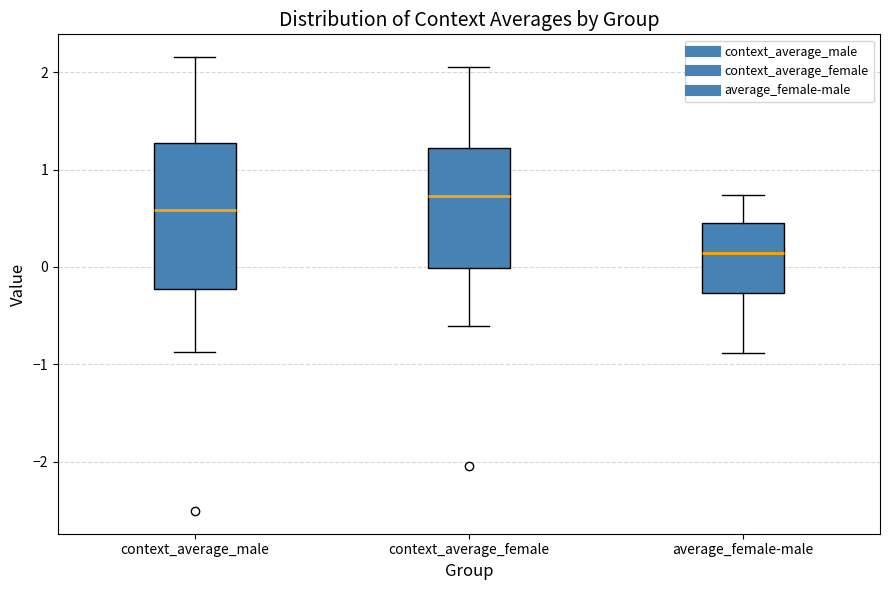

Reading left to right, read every box against the y-axis: the position of its median line, the range the box covers, and the ends of its whiskers. The values are not printed on the chart, so give them approximately, as read against the axis.

context_average_male: median 0.6, box -0.2 to 1.3, whiskers -0.9 to 2.2
context_average_female: median 0.7, box 0.0 to 1.2, whiskers -0.6 to 2.1
average_female-male: median 0.1, box -0.3 to 0.5, whiskers -0.9 to 0.7